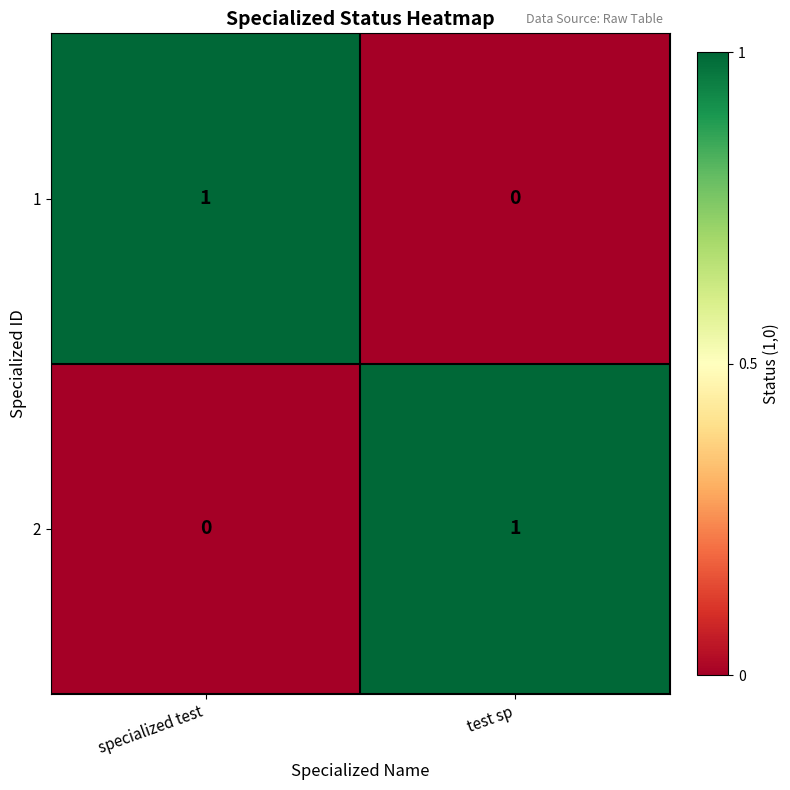

The value of 2 at test sp is 1. True or false?

True